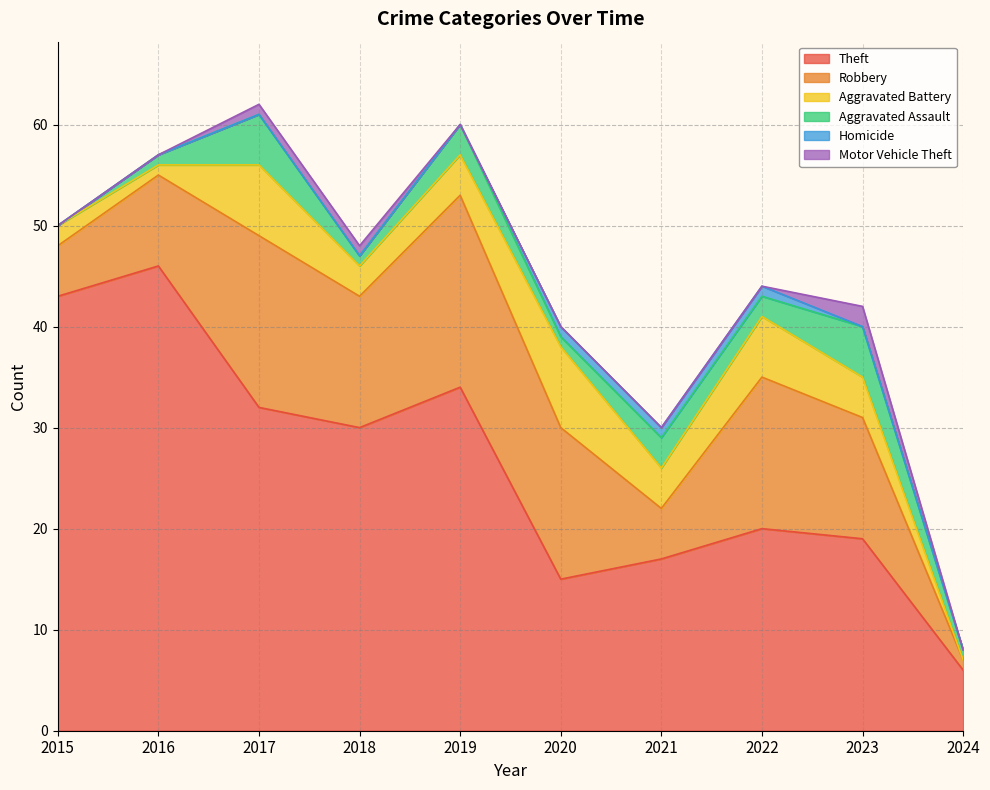

How many lines are shown in the chart?

6